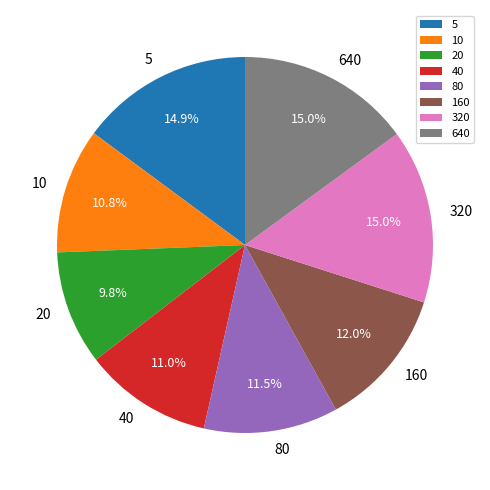

True or false: 20 accounts for 10% of the total.

True